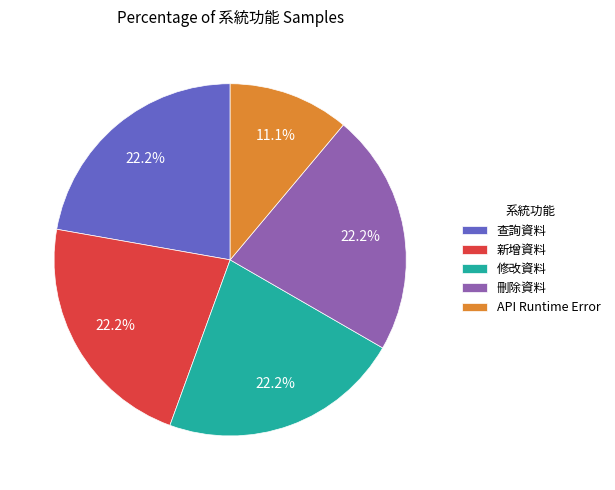

How much of the chart is everything except 查詢資料?

77.8%